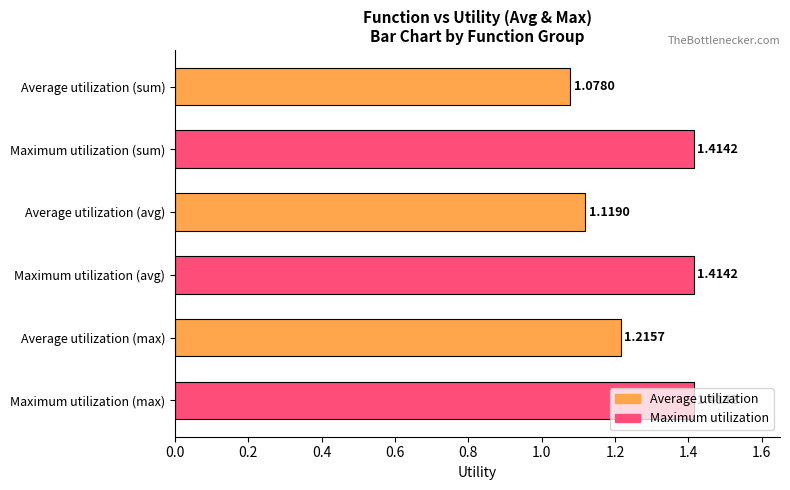

What is the label of the 4th bar from the top?

Maximum utilization (avg)